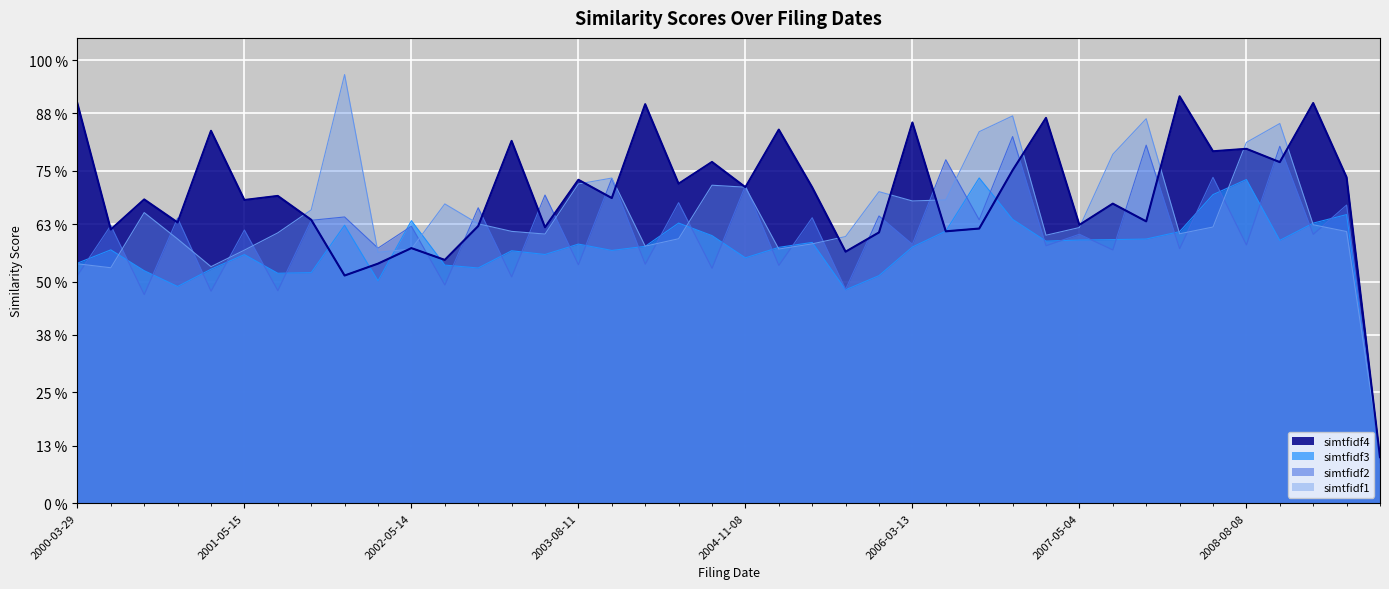

In simtfidf1, how many points are lower than both neighbors (excluding endpoints)?

9